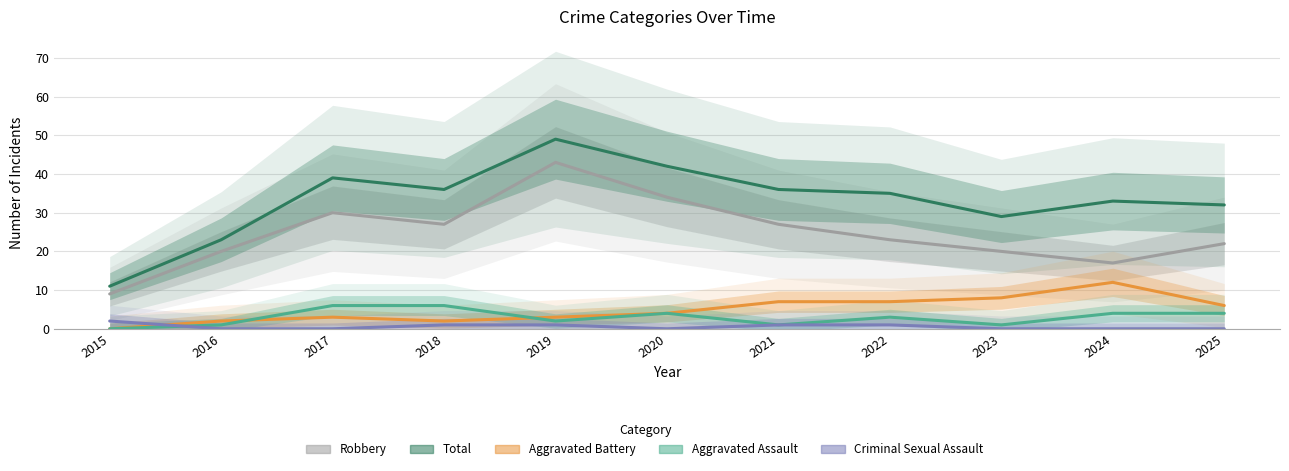

At how many categories does at least one series exceed 37?

3